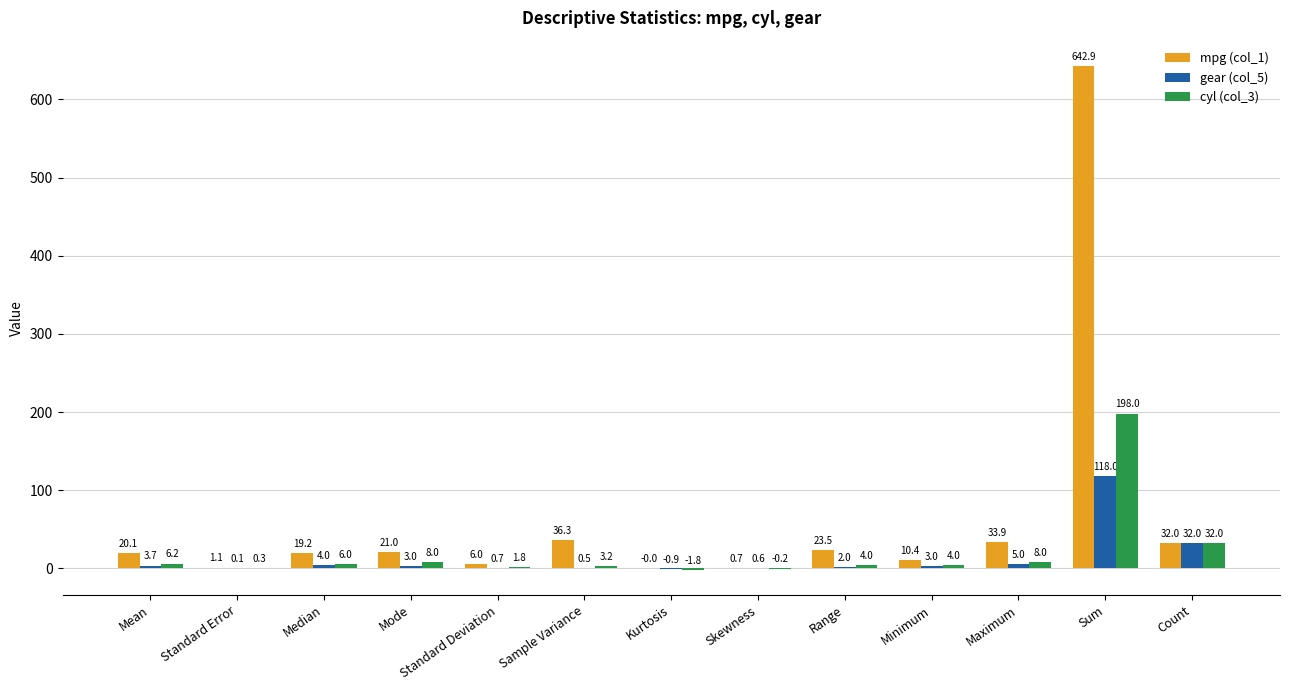

What is the greatest value displayed?

642.9